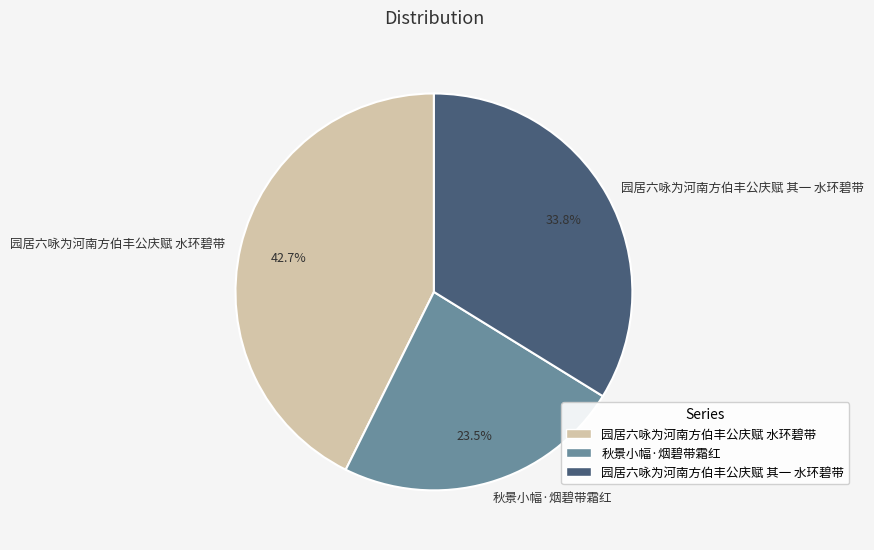

Is the sum of 园居六咏为河南方伯丰公庆赋 水环碧带 and 秋景小幅·烟碧带霜红 greater than half?

Yes